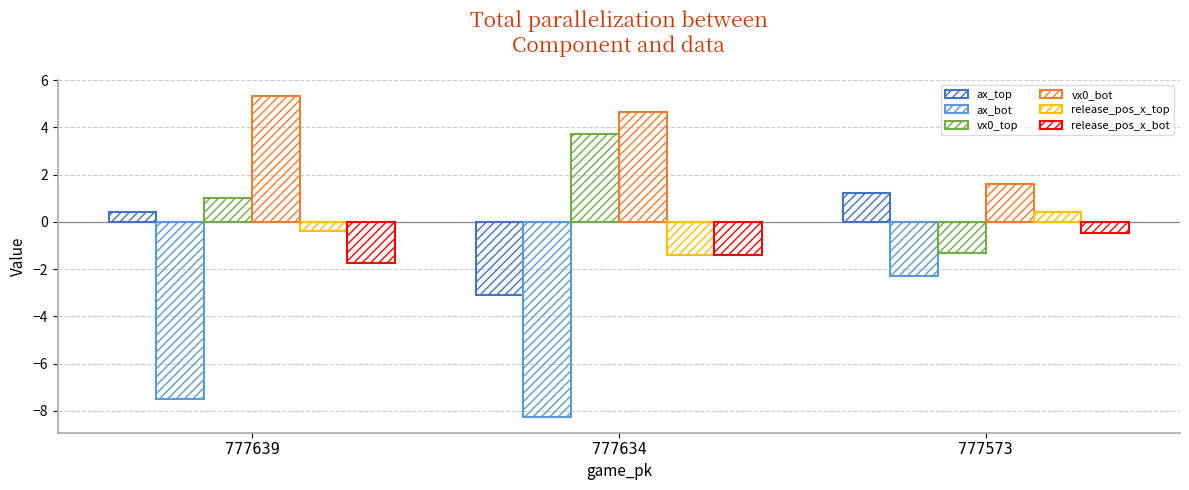

How many data points in ax_top are above 0?

2